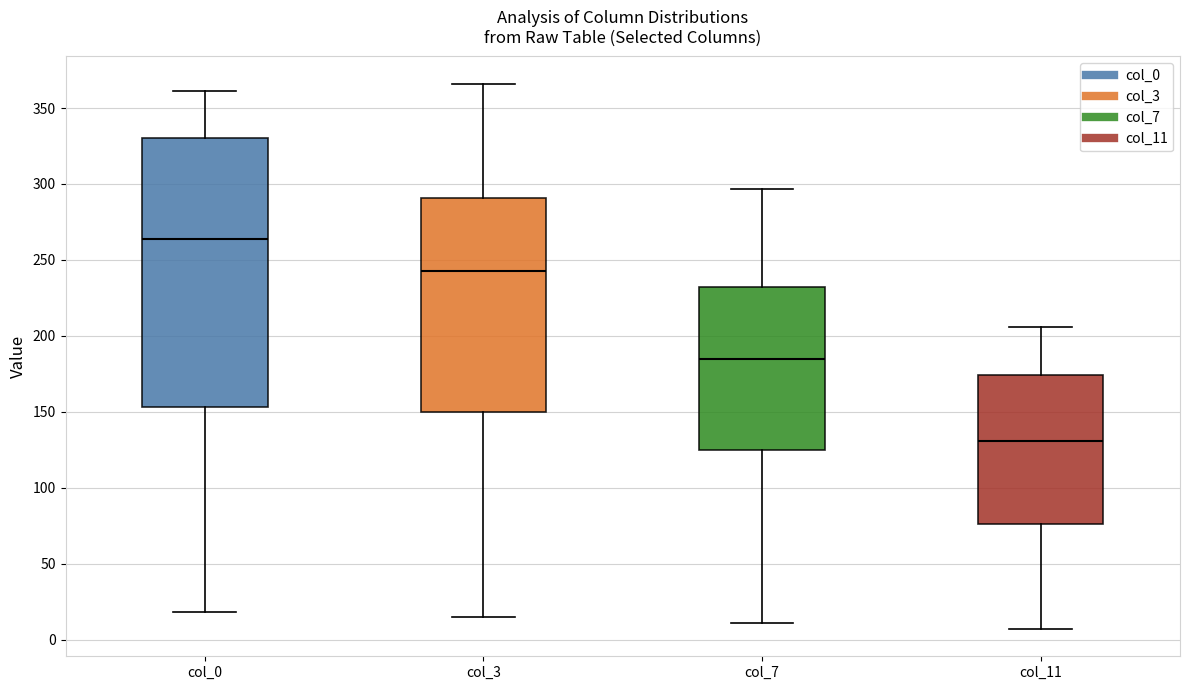

Where is the upper edge of the box for col_0 on the y-axis? The values are not printed on the chart, so give them approximately, as read against the axis.

330